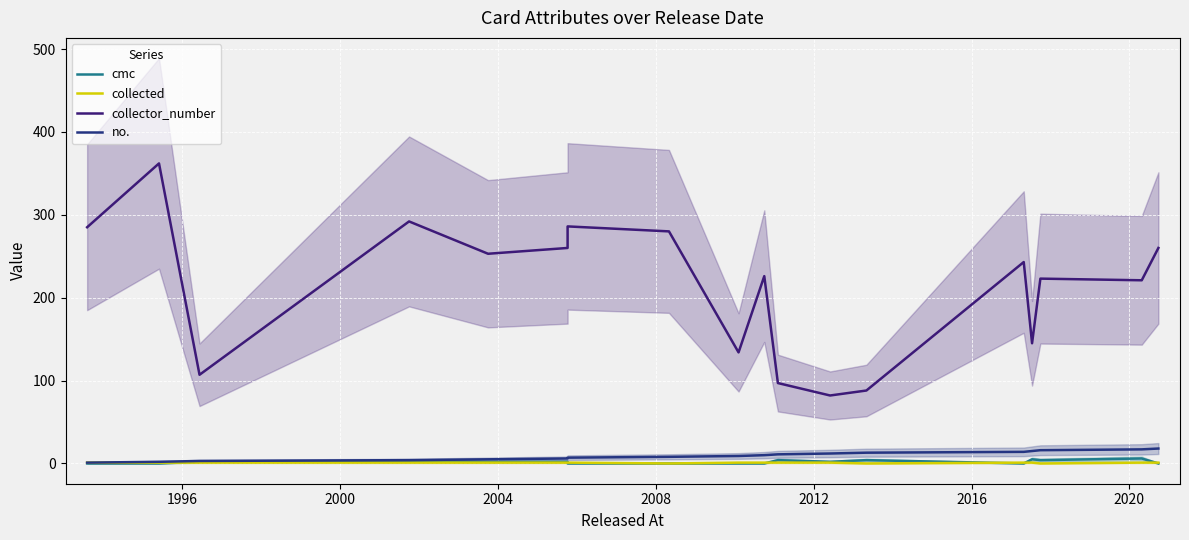

How many values in the collector_number series are below 243?

9